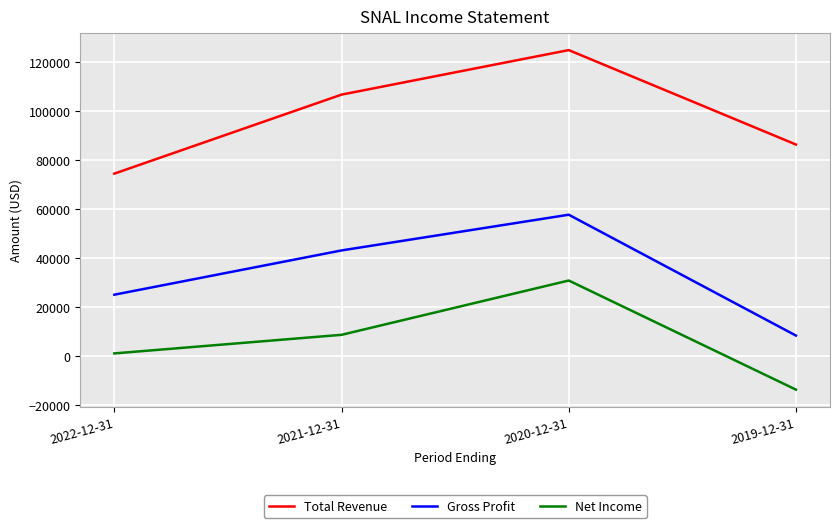

Which category has the highest value across all series?

2020-12-31